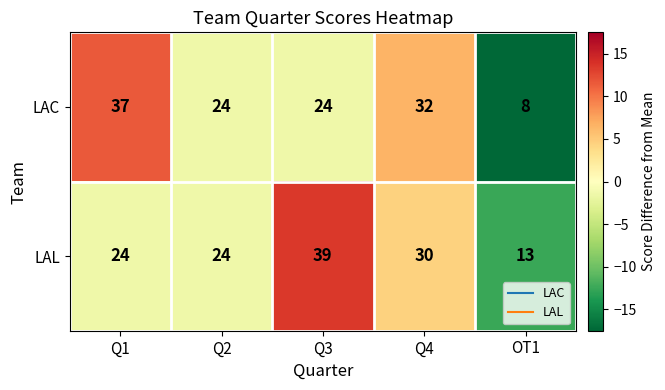

Rank the series at Q3 from highest to lowest value.

LAL, LAC